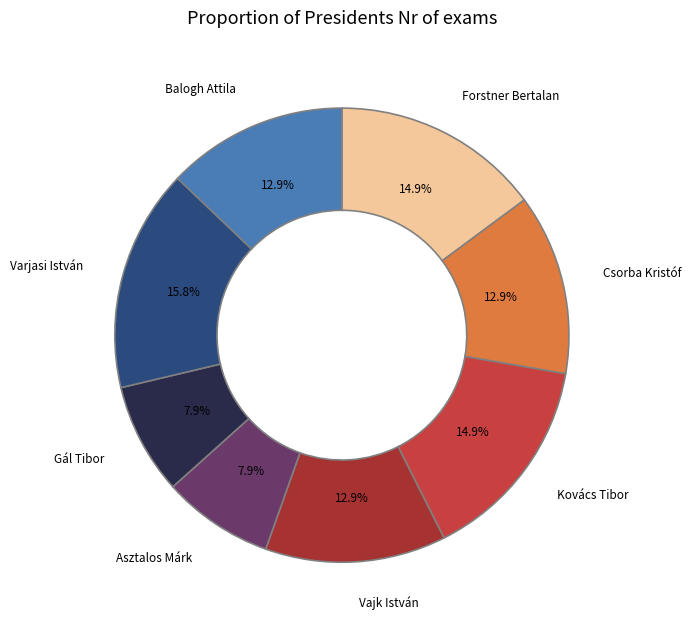

True or false: Balogh Attila accounts for 1% of the total.

False